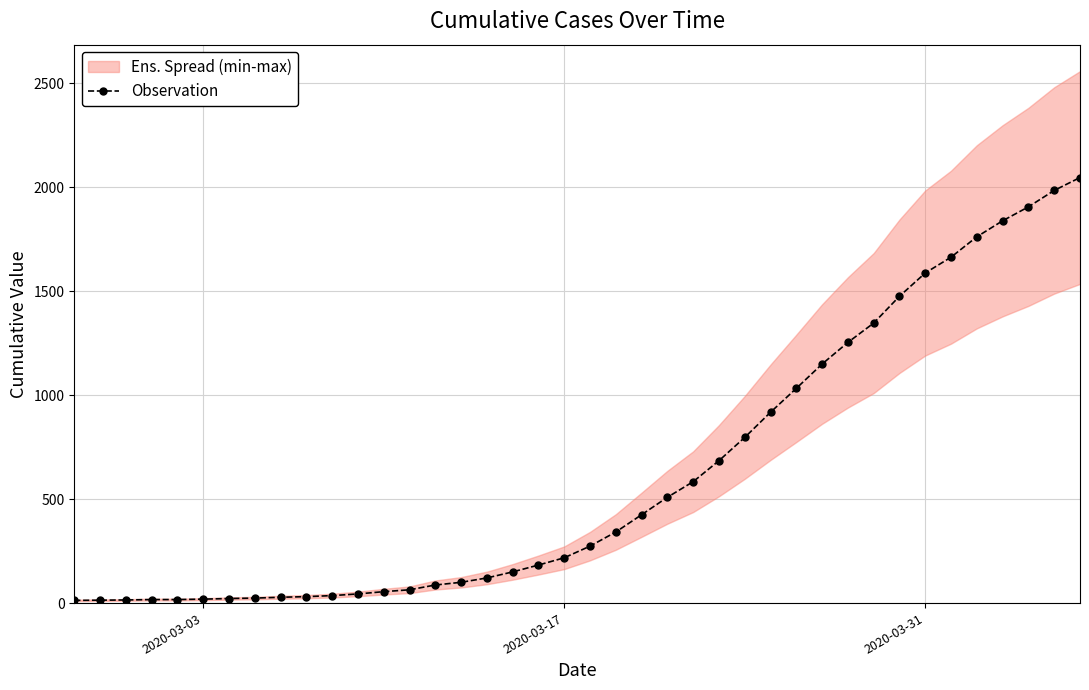

How many data points are above 274?

19